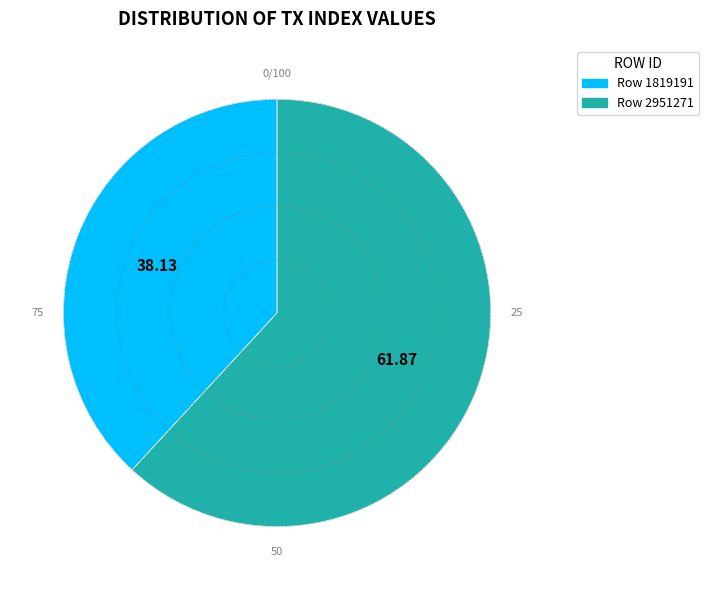

Which slice is the smallest?

Row 1819191